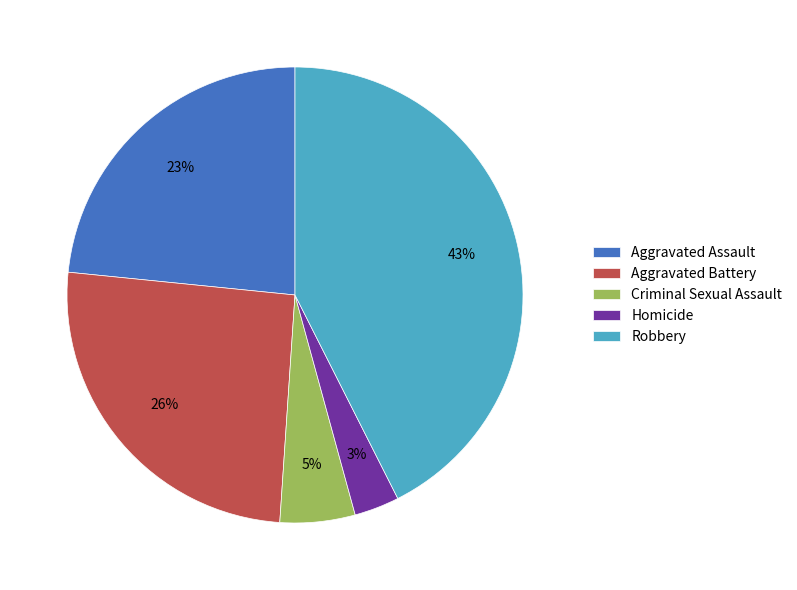

What percentage is the Criminal Sexual Assault slice, to the nearest percent?

5%